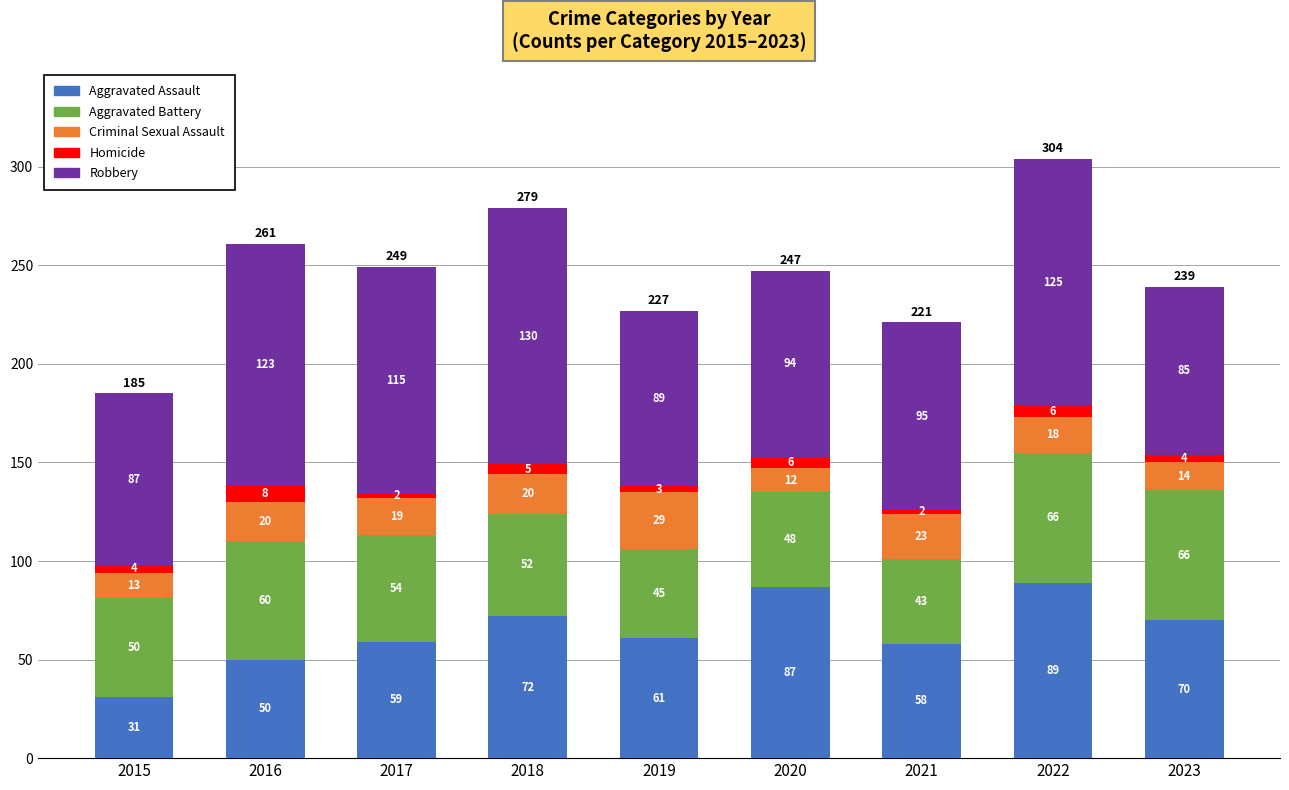

At which category is the sum across all series the highest?

2022